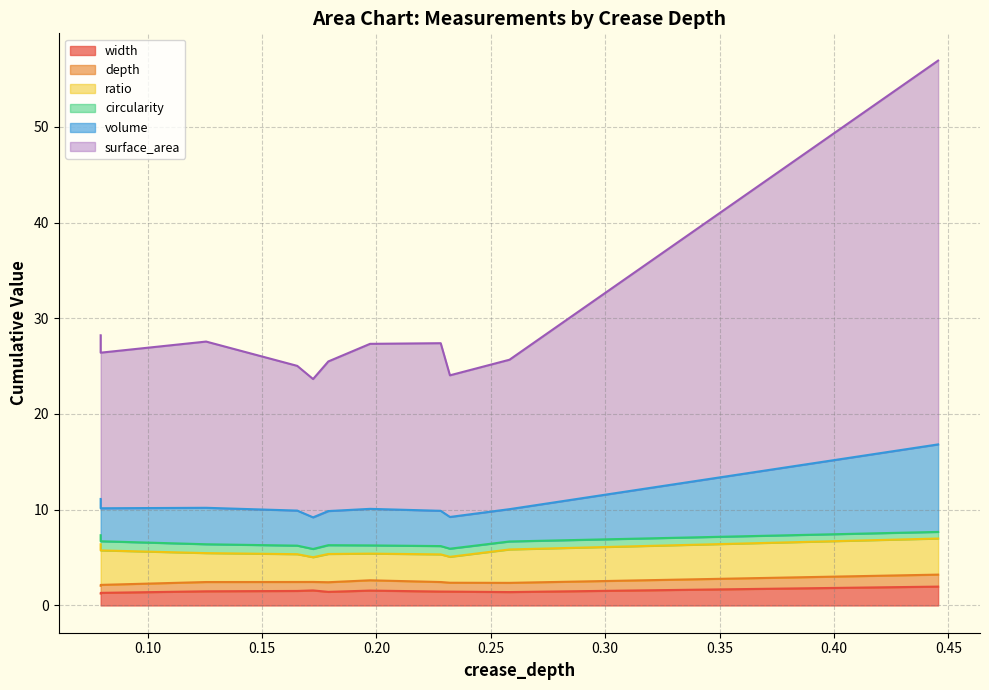

What is the difference between the highest and lowest values at 4?

13.6